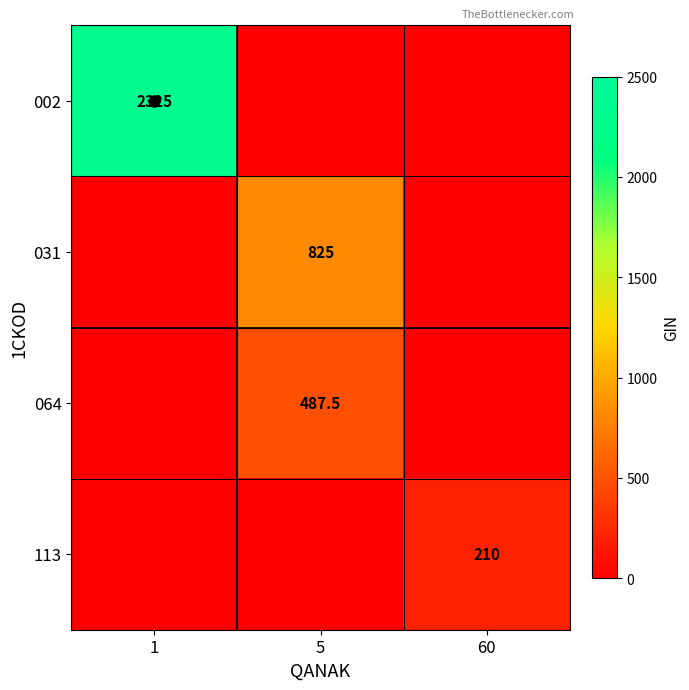

Which series has the largest range (max minus min)?

002